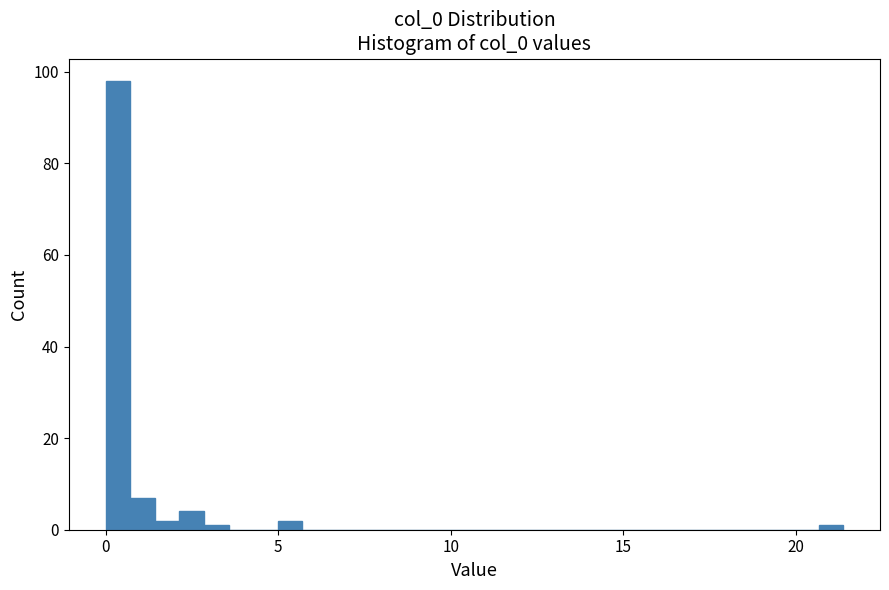

Read against the x-axis, roughly where is the centre of the tallest bar?

0.5